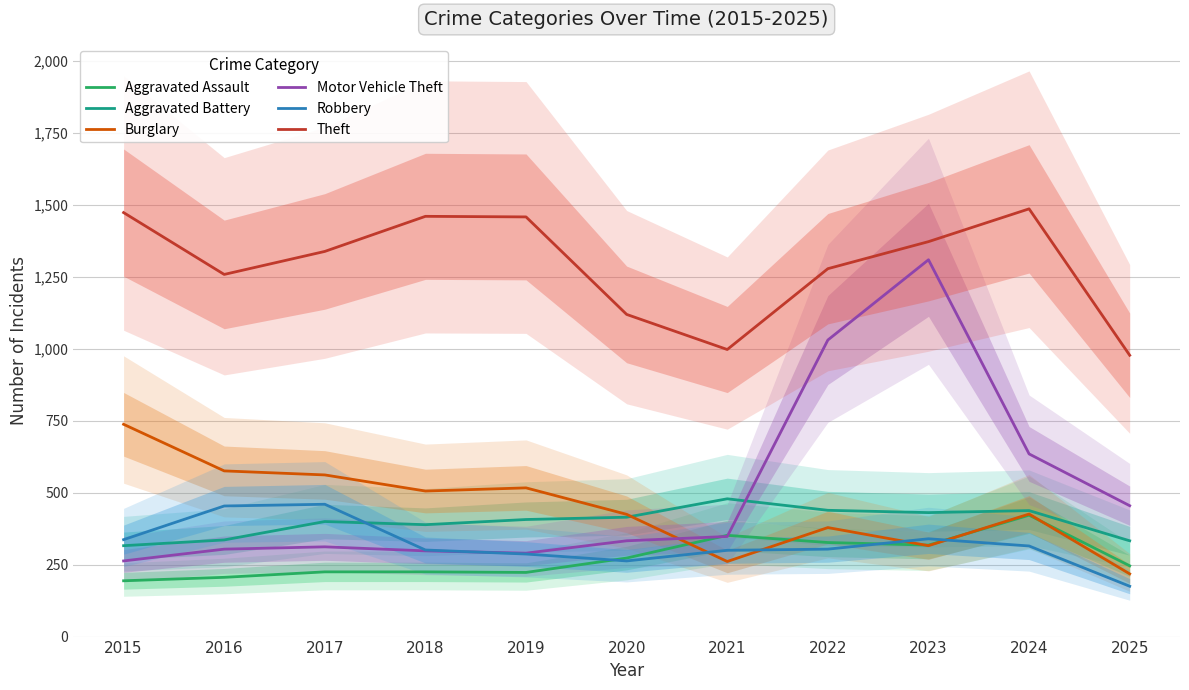

Which has a higher value, 2024 or 2017?

2024